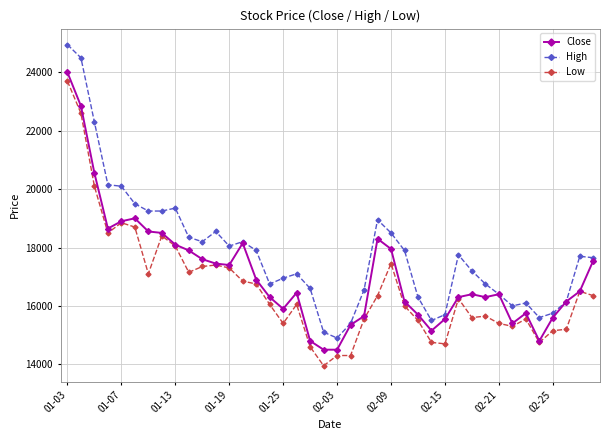

Rank the series by their average value, from lowest to highest.

Low, Close, High